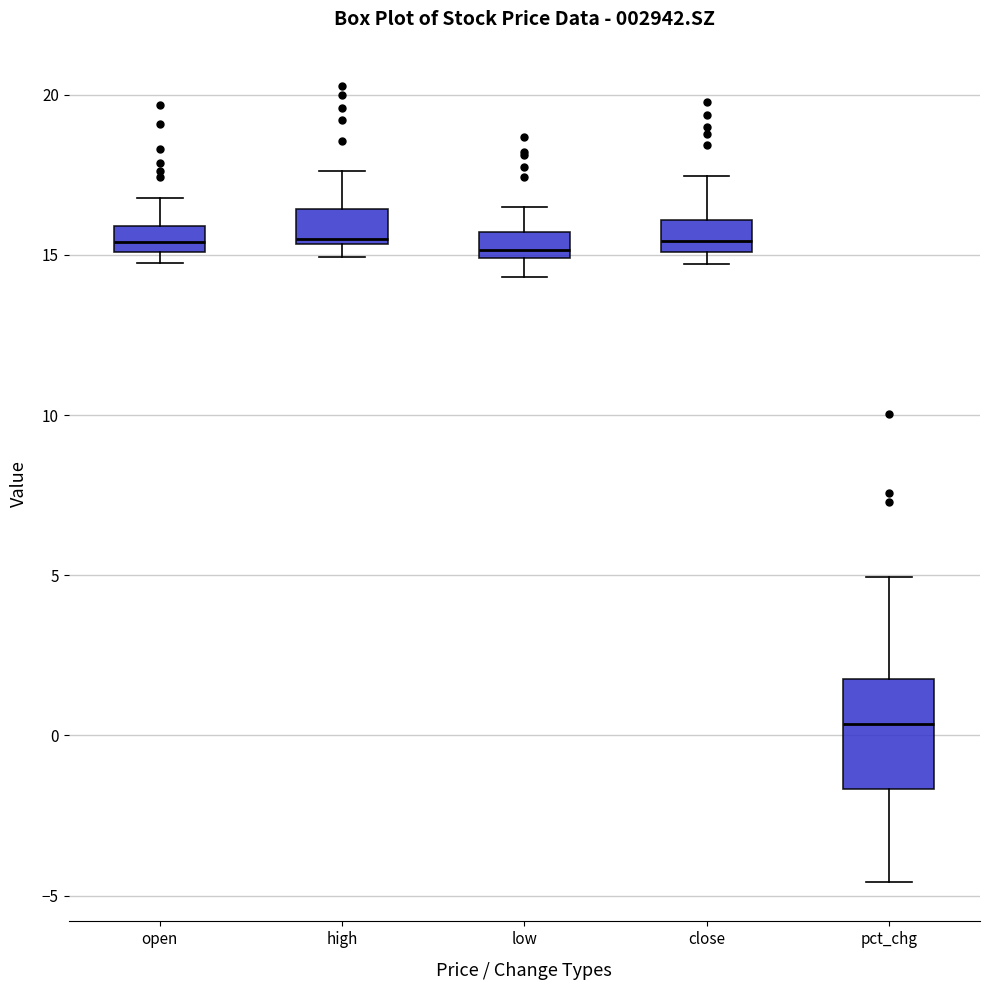

Where does the upper whisker of the box for close end on the y-axis? The values are not printed on the chart, so give them approximately, as read against the axis.

17.5